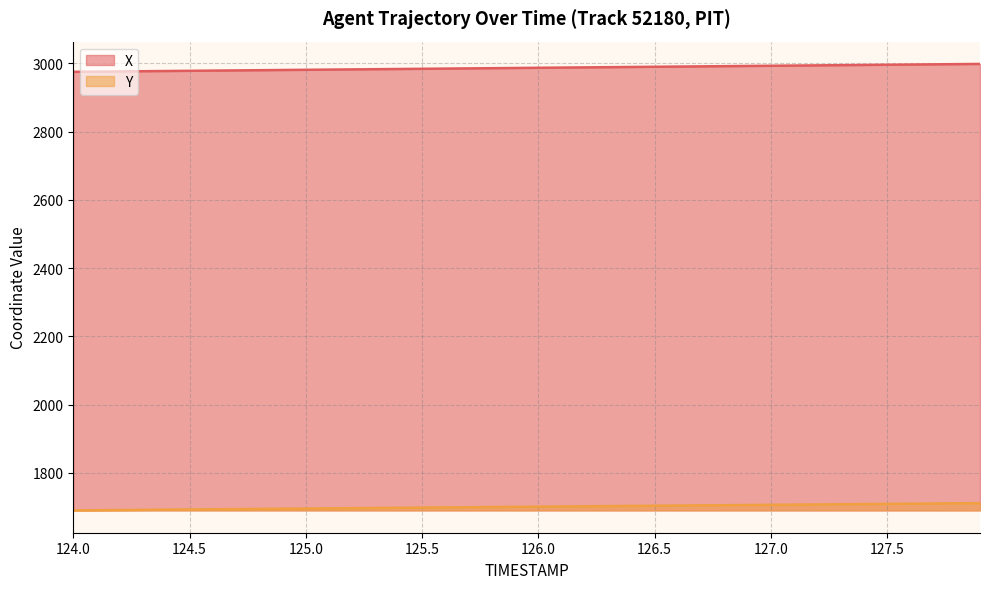

What is the highest value of the Y series?

1711.5